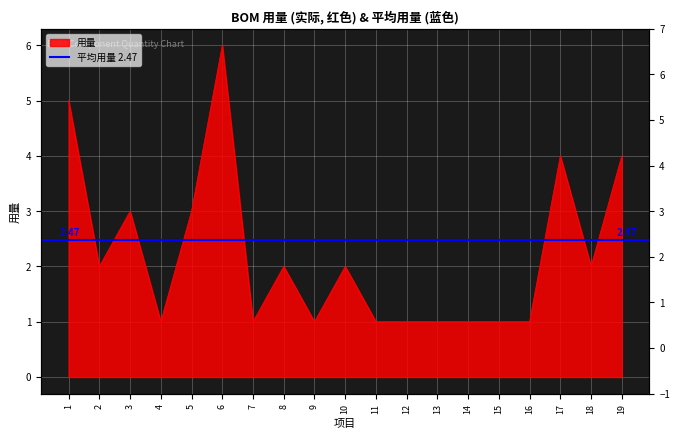

List the labels in order of value, smallest first.

4, 7, 9, 11, 12, 13, 14, 15, 16, 2, 8, 10, 18, 3, 5, 17, 19, 1, 6